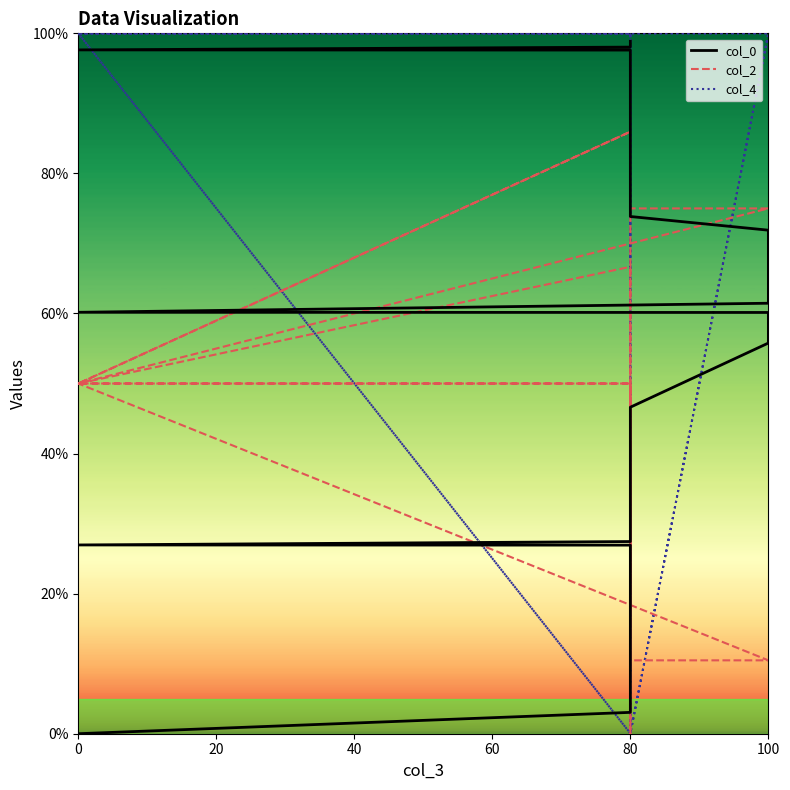

Is the value of col_4 at 0 greater than the value of col_0 at 80?

Yes